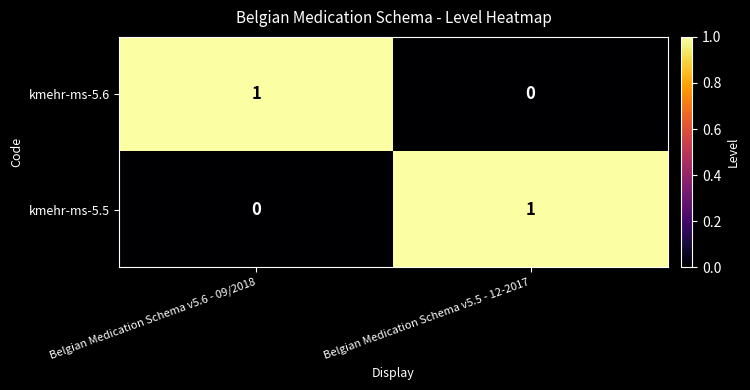

List the labels in order of kmehr-ms-5.6 value, smallest first.

Belgian Medication Schema v5.5 - 12-2017, Belgian Medication Schema v5.6 - 09/2018